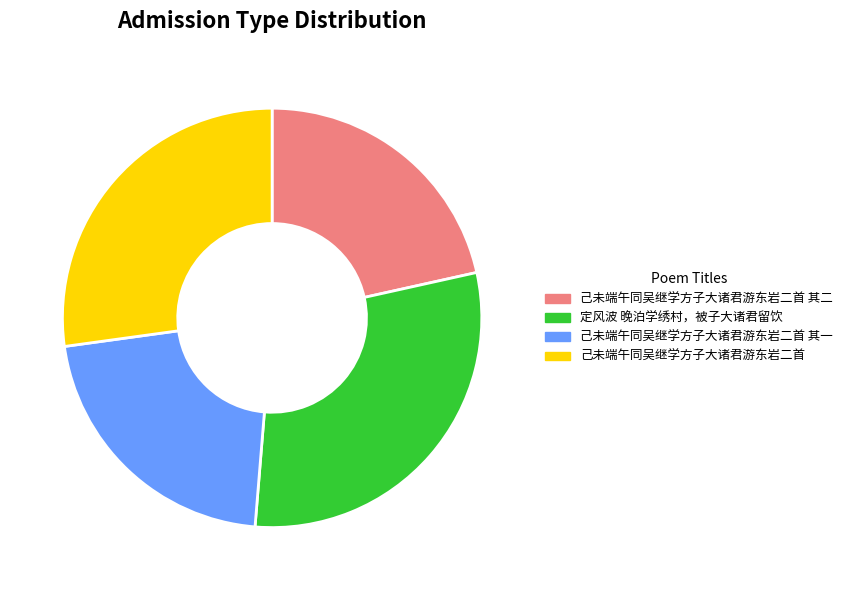

Which category has the biggest portion of the pie?

定风波 晚泊学绣村，被子大诸君留饮